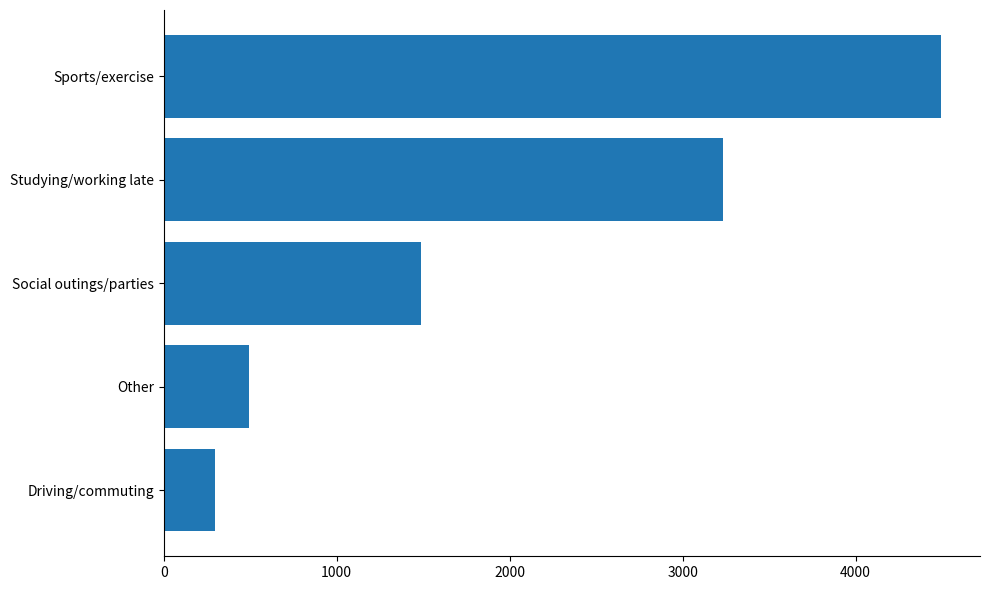

Are the bars grouped side by side (vs. stacked)?

No